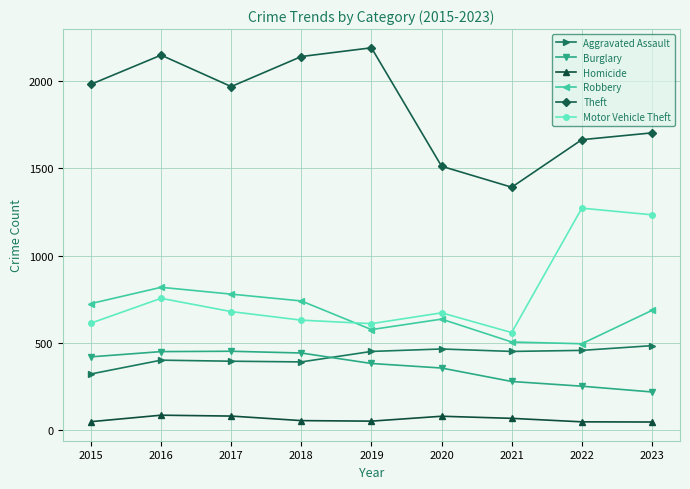

What is the spread (max minus min) of values at 2021?

1323